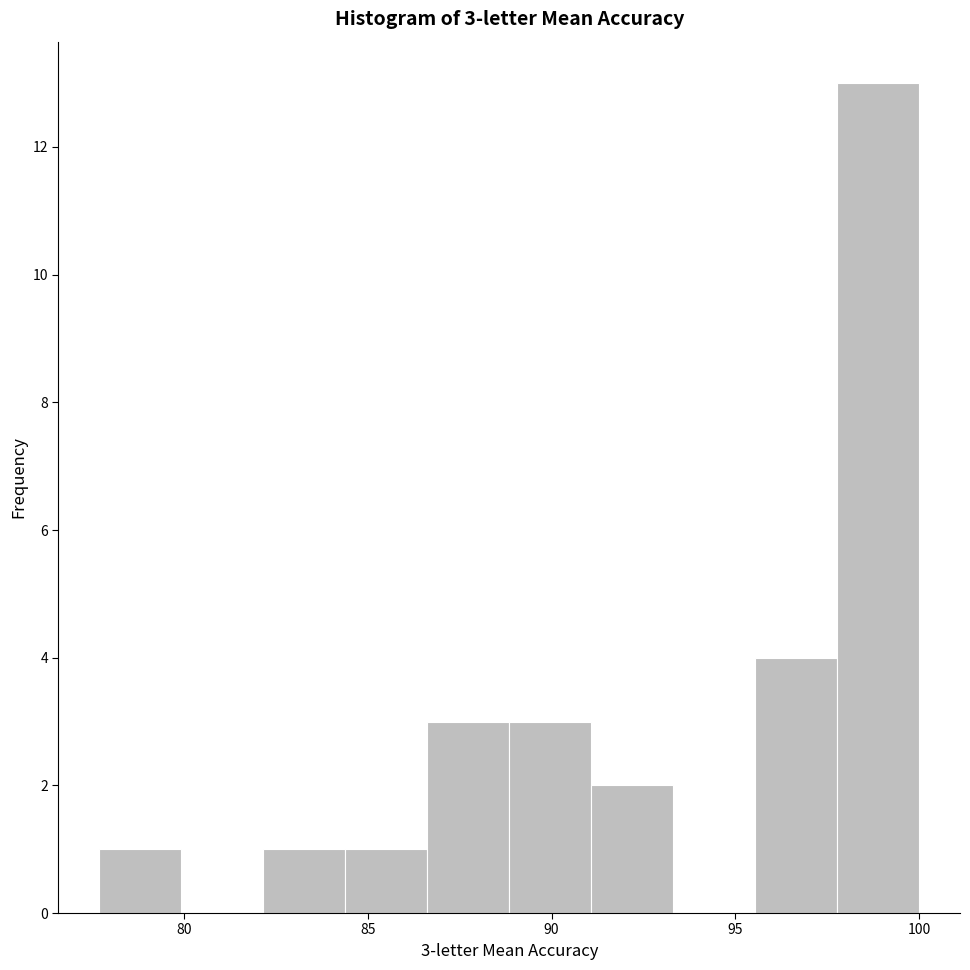

Over which range of the x-axis is the bar tallest?

98.0 to 100.0